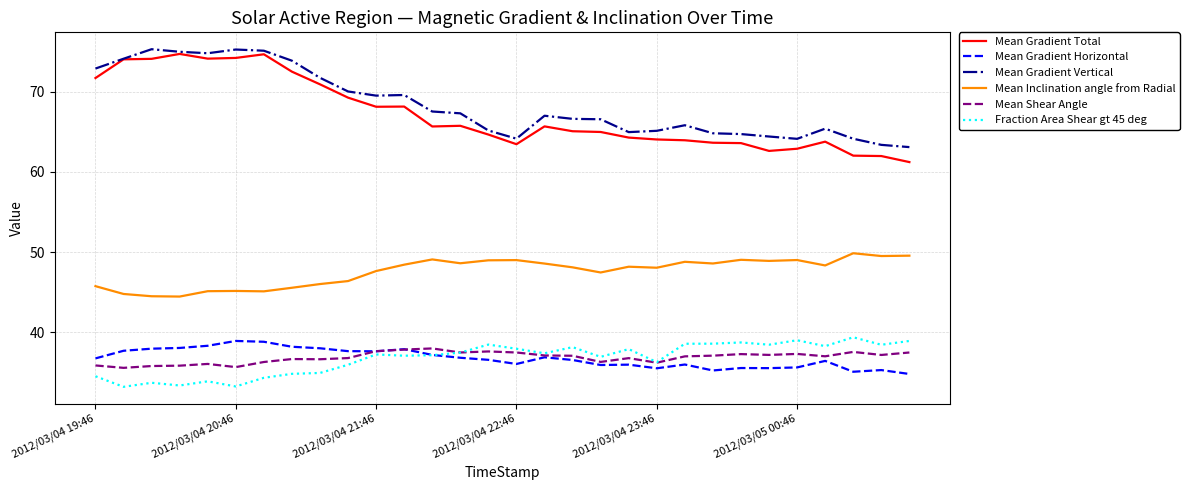

Which series has the largest range (max minus min)?

Mean Gradient Total